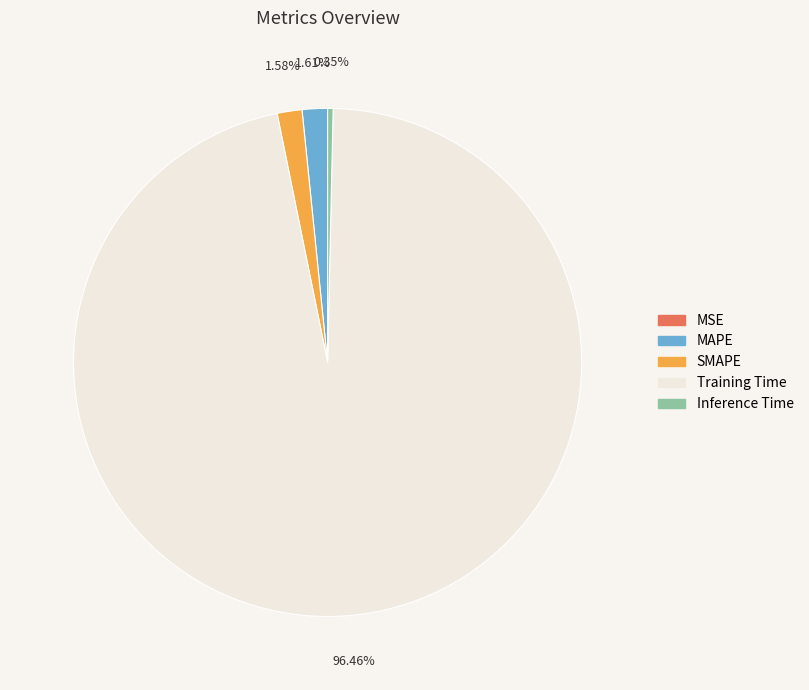

What is the largest slice in the pie chart?

Training Time